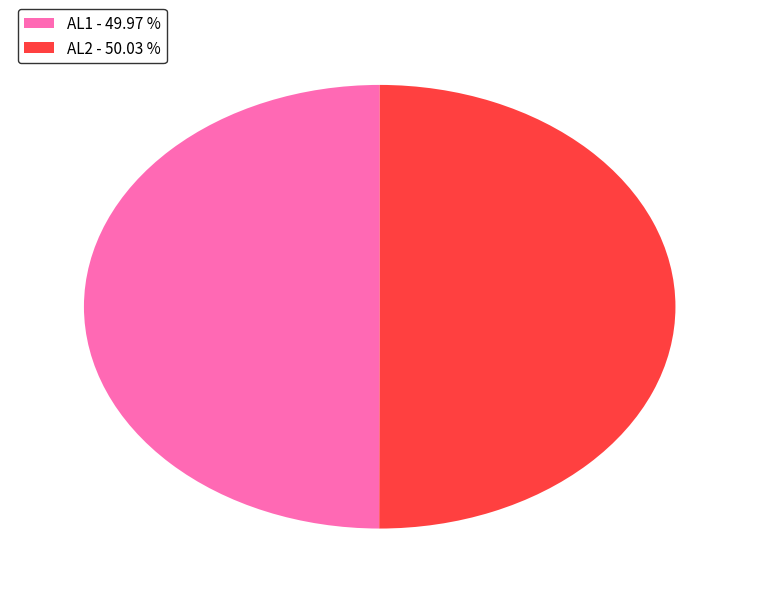

Combined, do AL2 - 50.03 % and AL1 - 49.97 % account for over 50%?

Yes